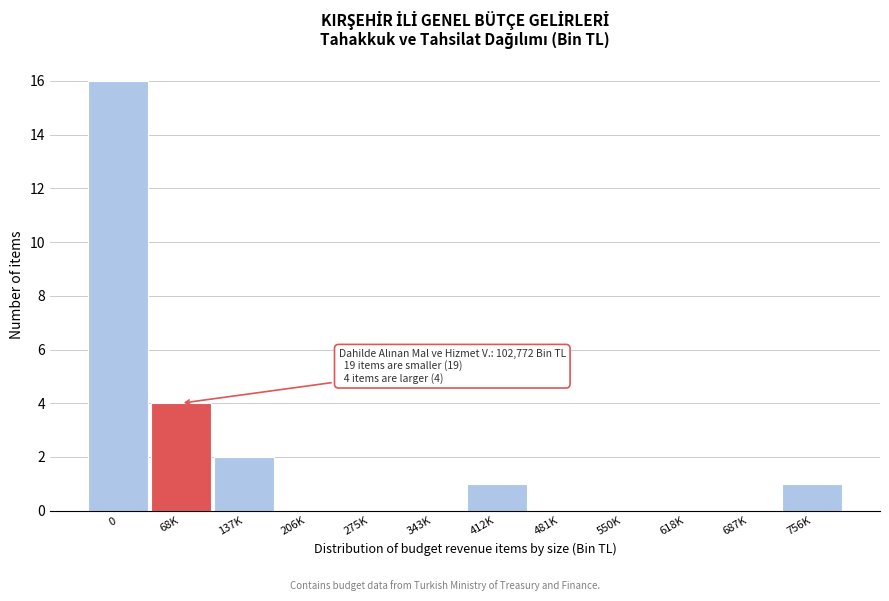

Reading left to right, extract all data points from this chart.

0=16	68K=4	137K=2	206K=0	275K=0	343K=0	412K=1	481K=0	550K=0	618K=0	687K=0	756K=1